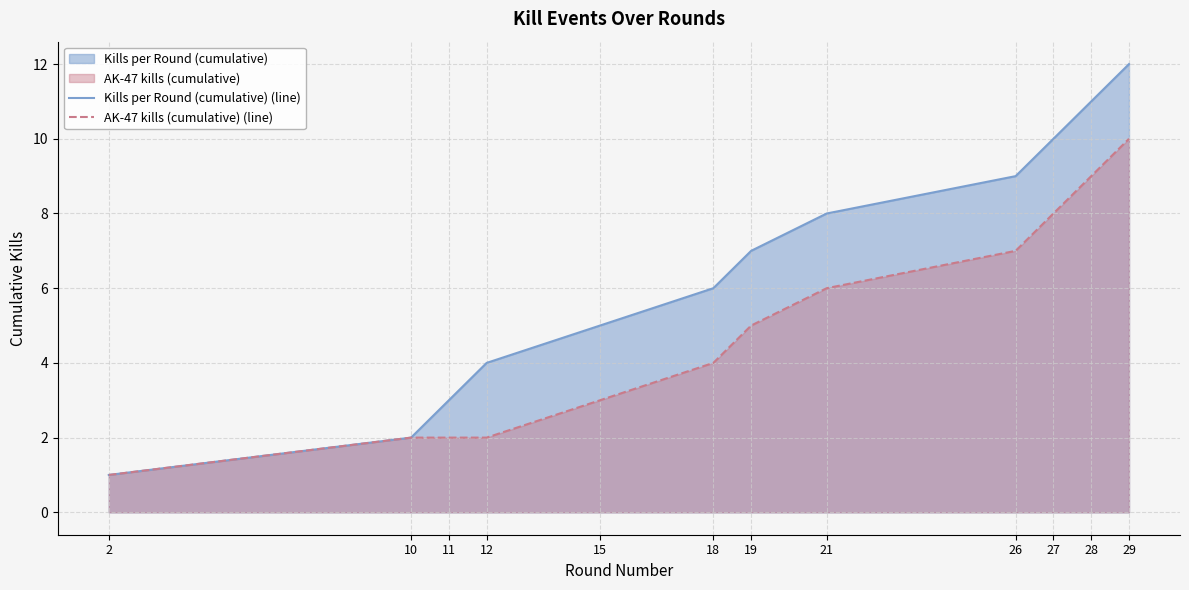

Is the value of Kills per Round (cumulative) (line) at 10 greater than the value of AK-47 kills (cumulative) (line) at 26?

No